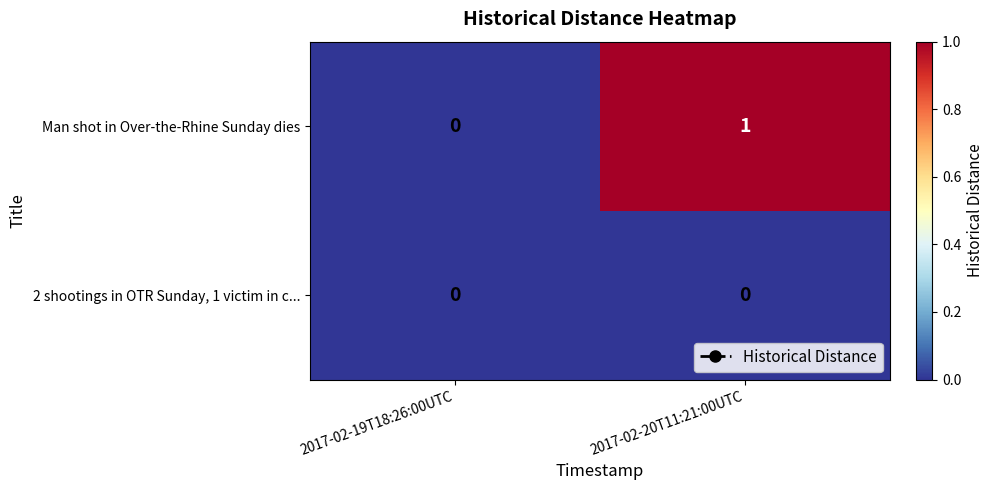

Which series changed the most between 2017-02-19T18:26:00UTC and 2017-02-20T11:21:00UTC?

Man shot in Over-the-Rhine Sunday dies